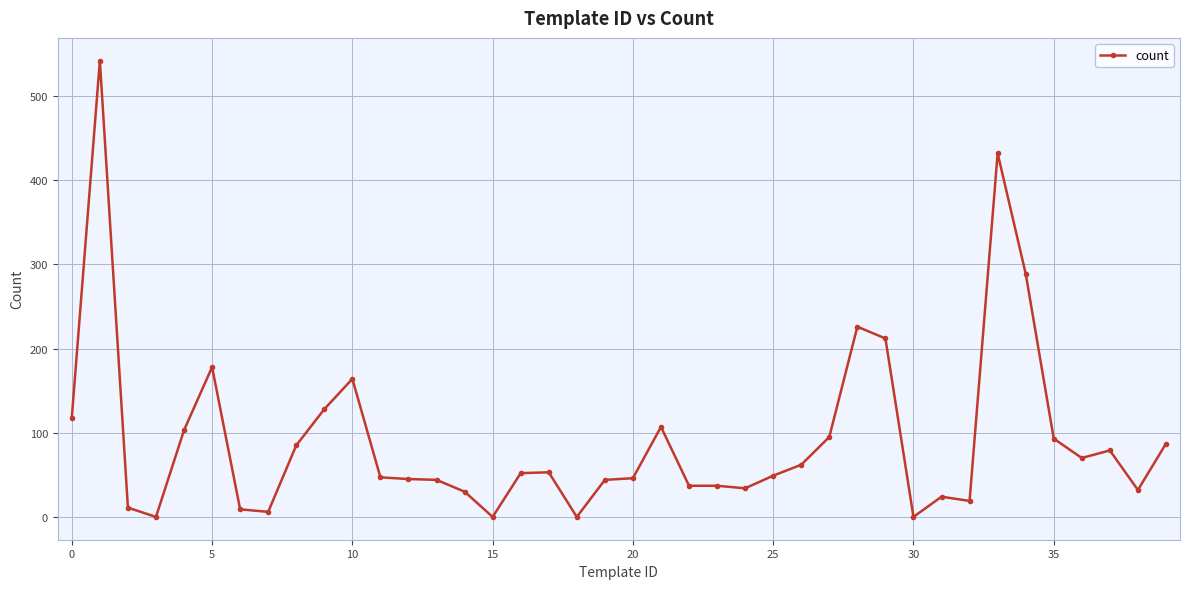

What is the sum of all values?

3689